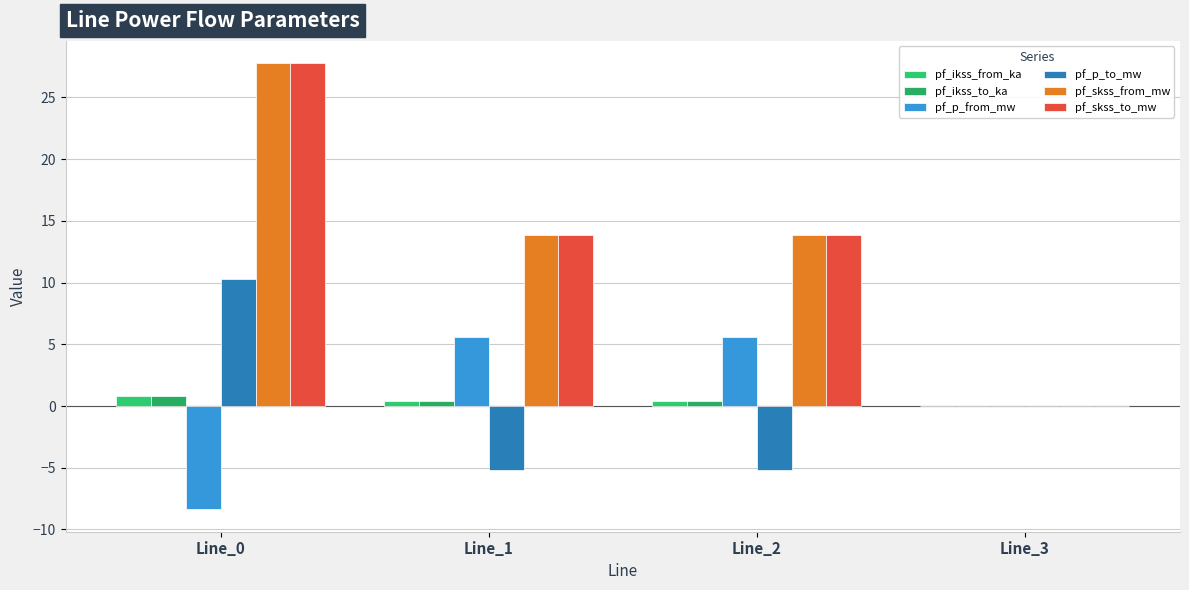

At how many categories does at least one series exceed 21?

1